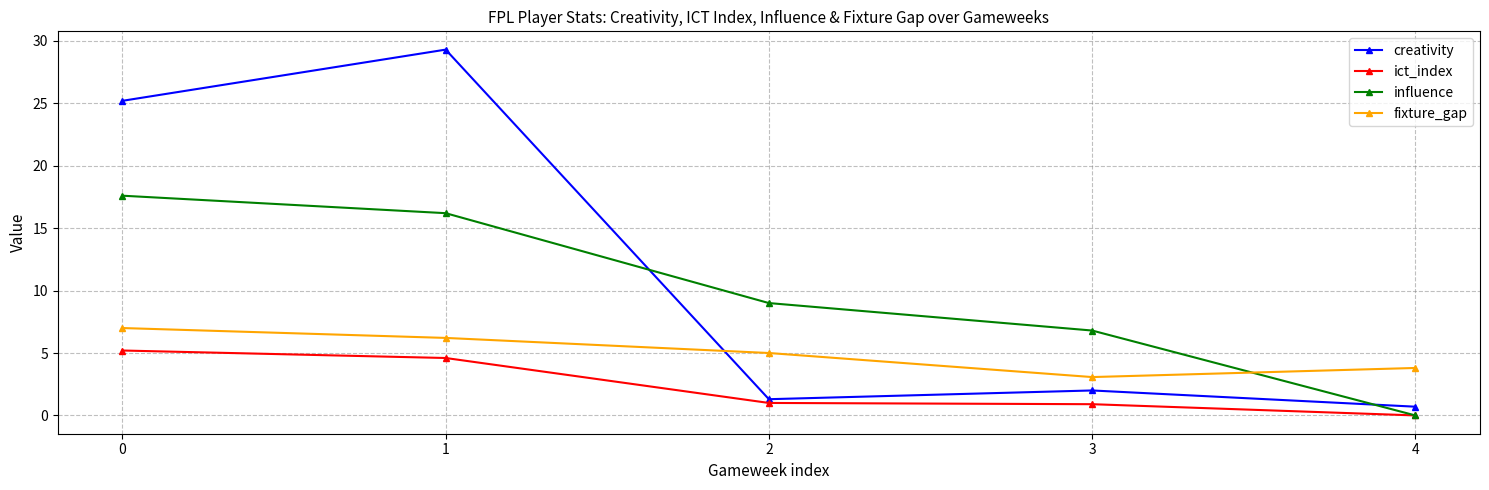

Count the ict_index values in the range 0 to 4.

3